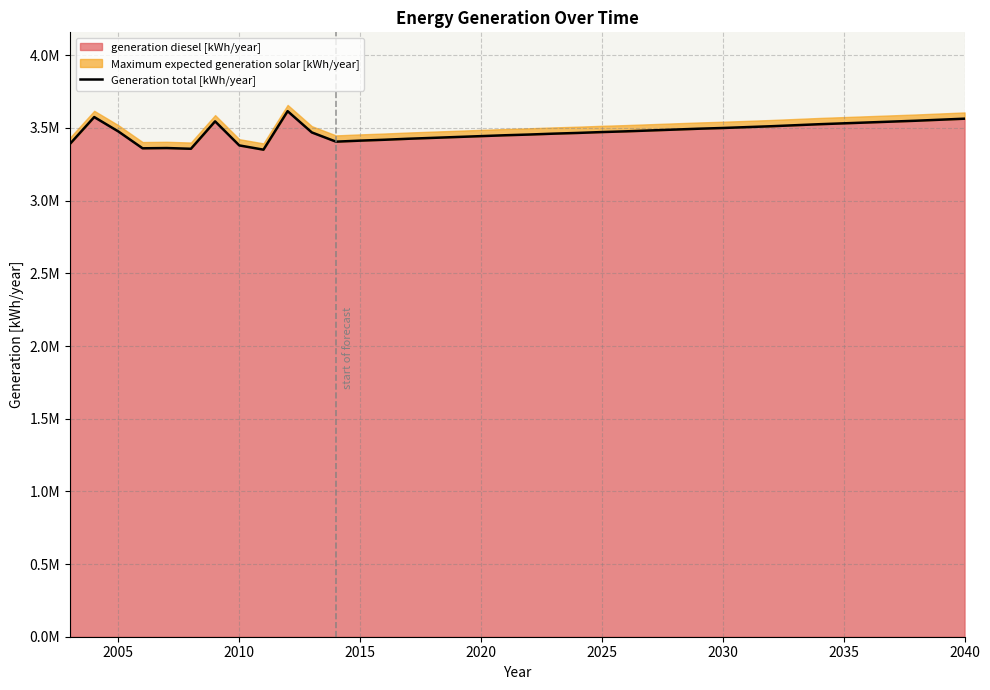

What is the minimum value shown in the chart?

3350880